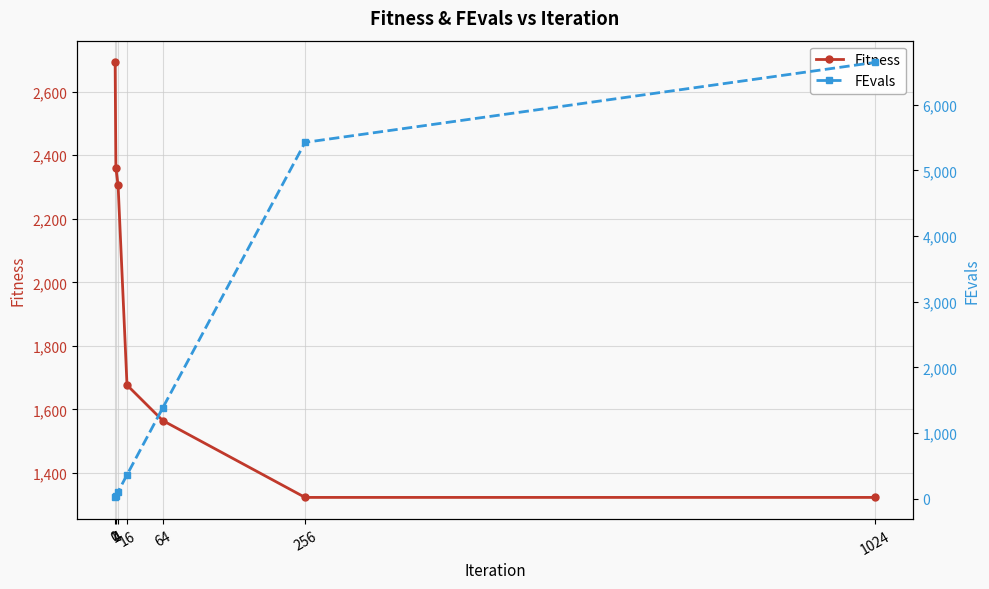

What is the value of the FEvals point at the 7th from the left?

6646.0